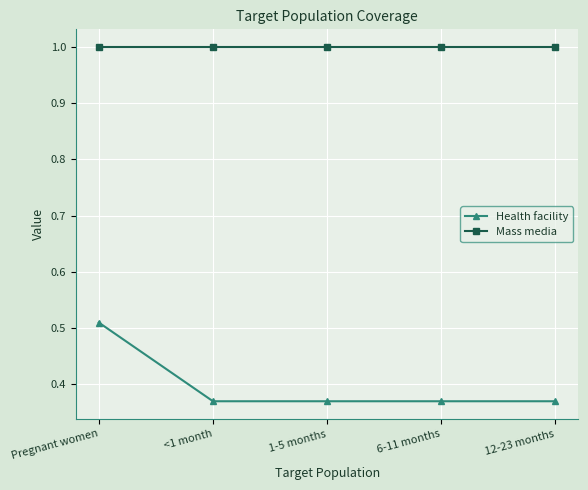

How many distinct data groups are displayed?

2